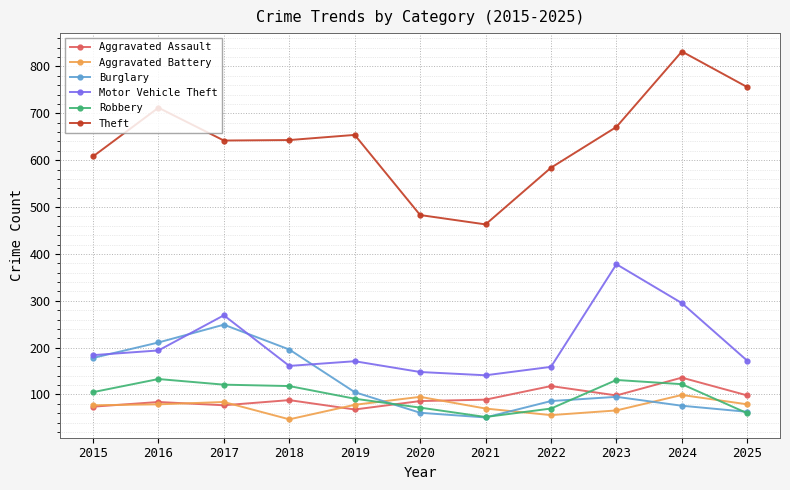

What is the total value across all series at 2021?

866